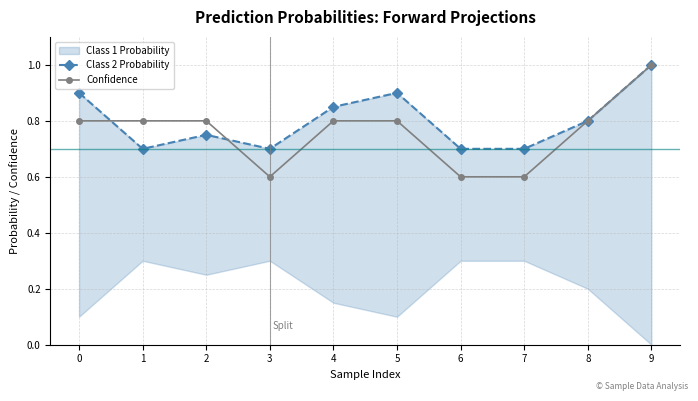

What is the highest value of the Confidence series?

1.0